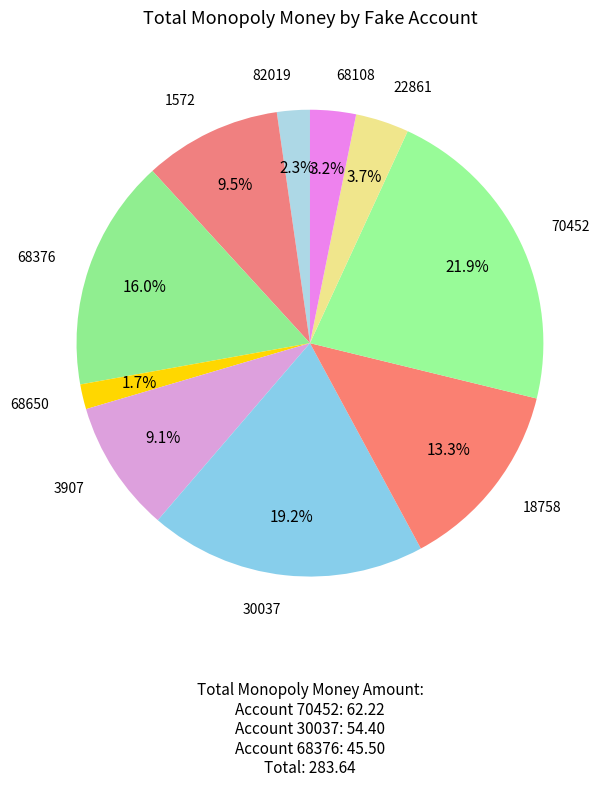

Do 68376 and 68108 together represent more than half of the pie?

No